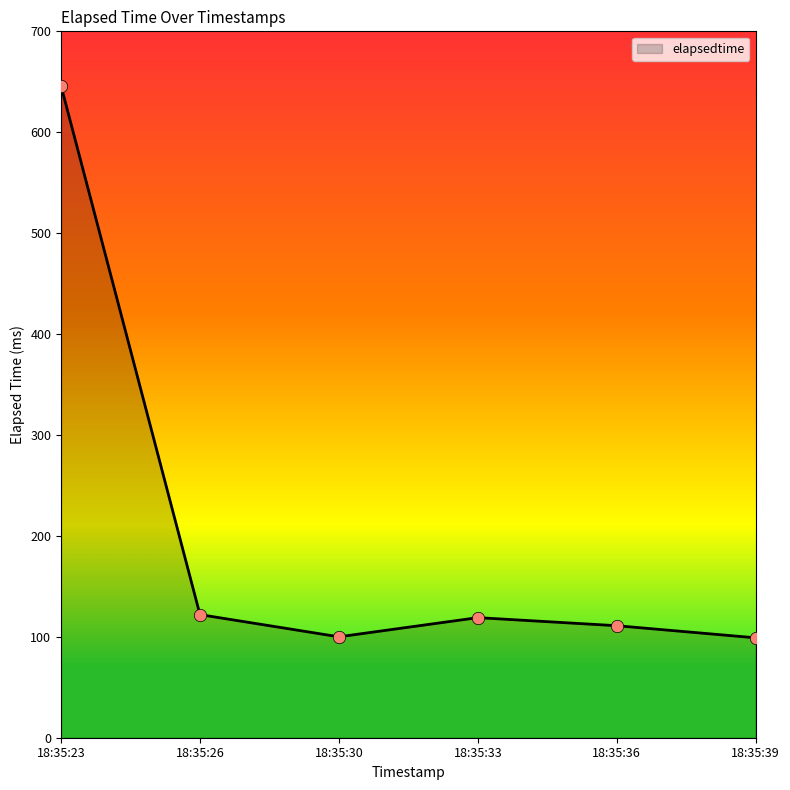

What is the ratio of the value at 18:35:30 to the value at 18:35:23?

0.2